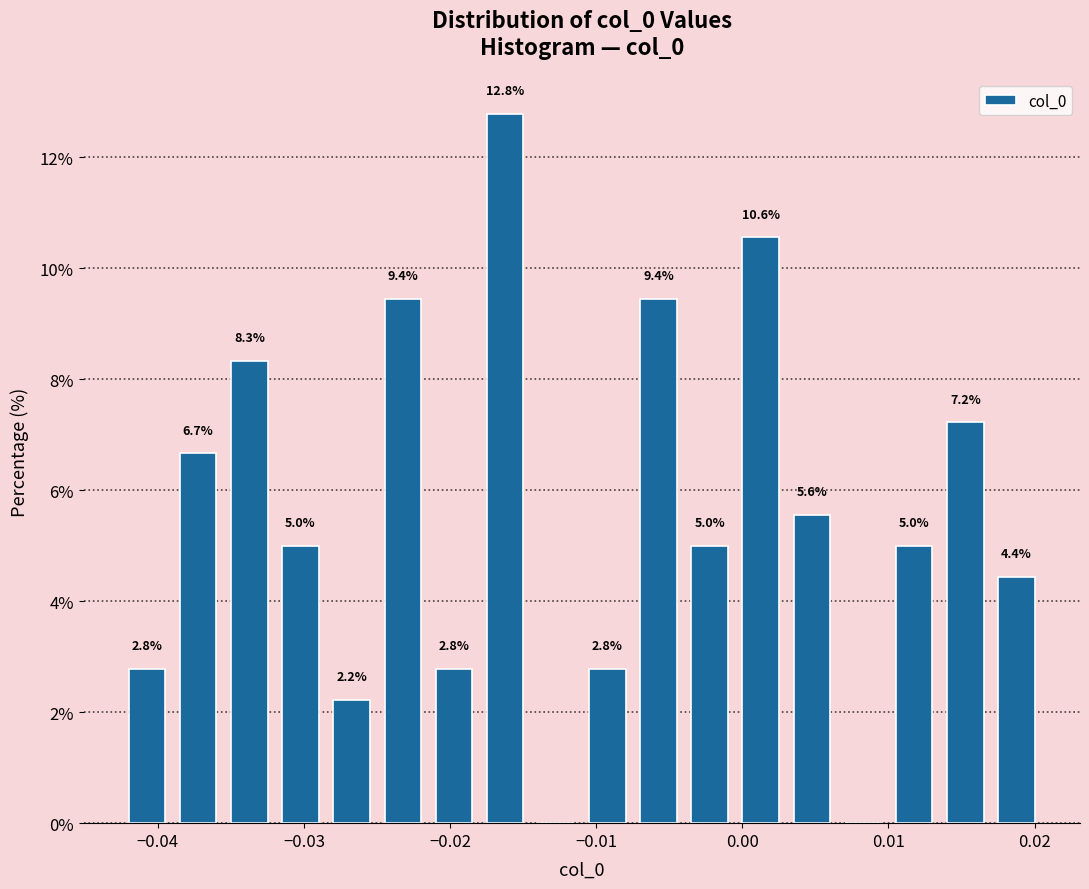

Read against the x-axis, roughly where is the centre of the tallest bar?

-0.016